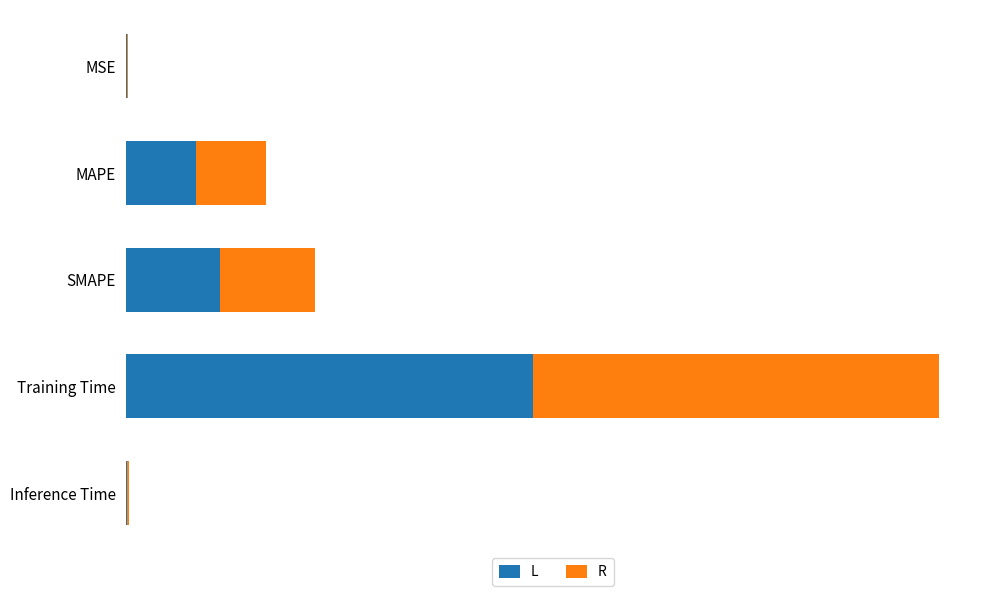

Where is R nearest to the value 1?

2